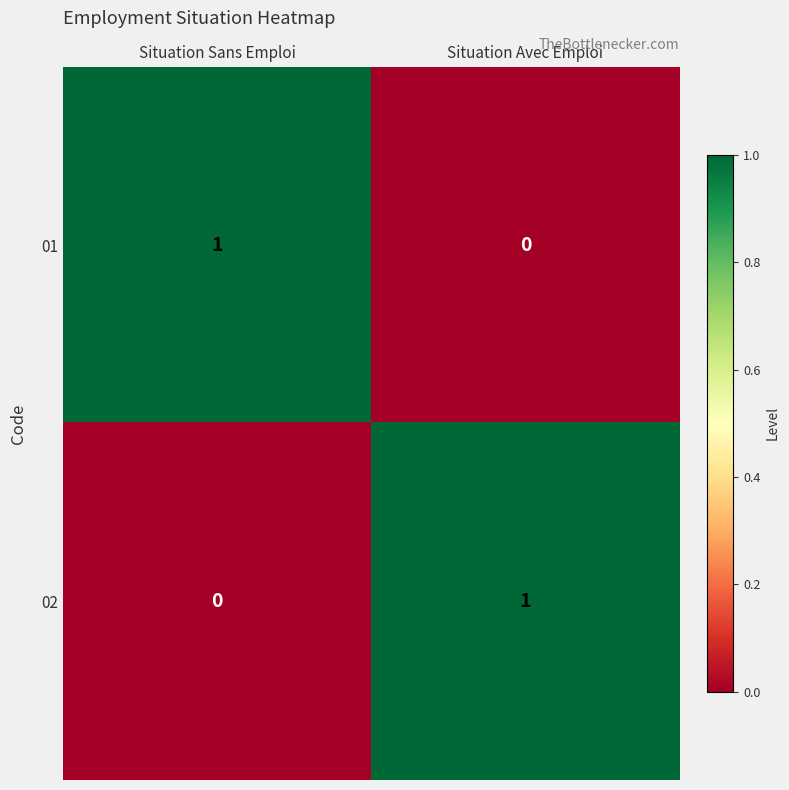

Rank the series at Situation Sans Emploi from highest to lowest value.

01, 02